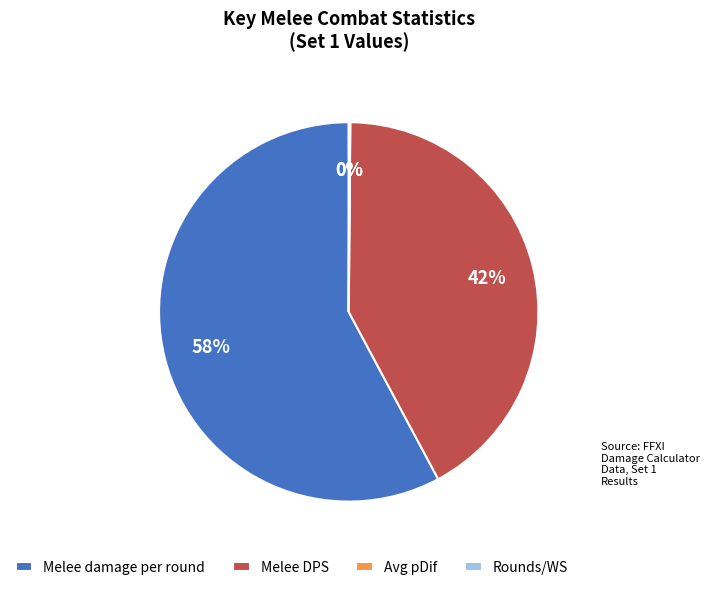

To the nearest percent, what is the difference between the largest and smallest slice percentages?

58%